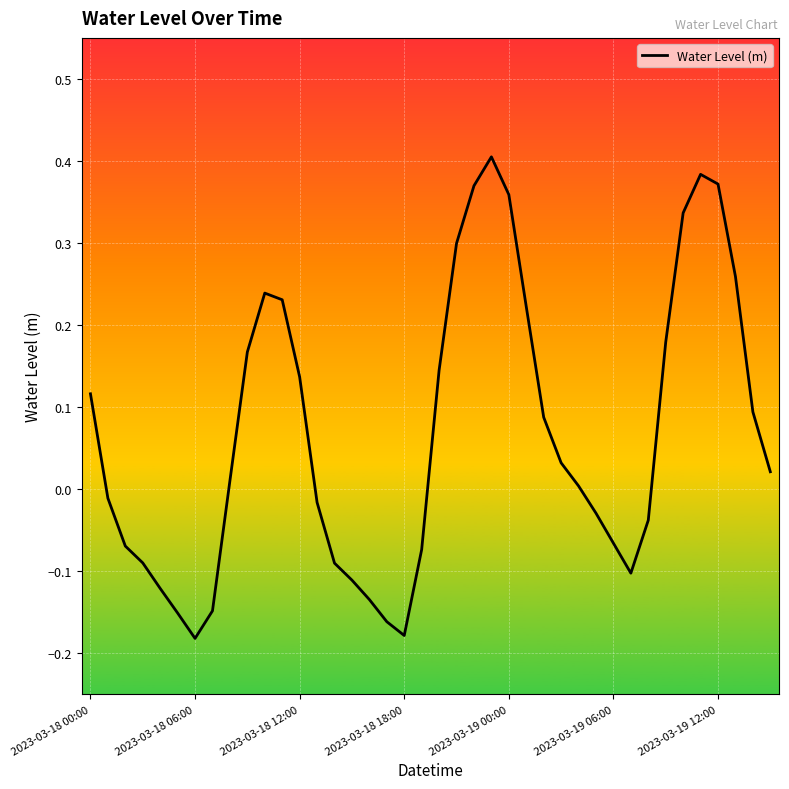

What is the difference between the maximum and minimum values?

0.6